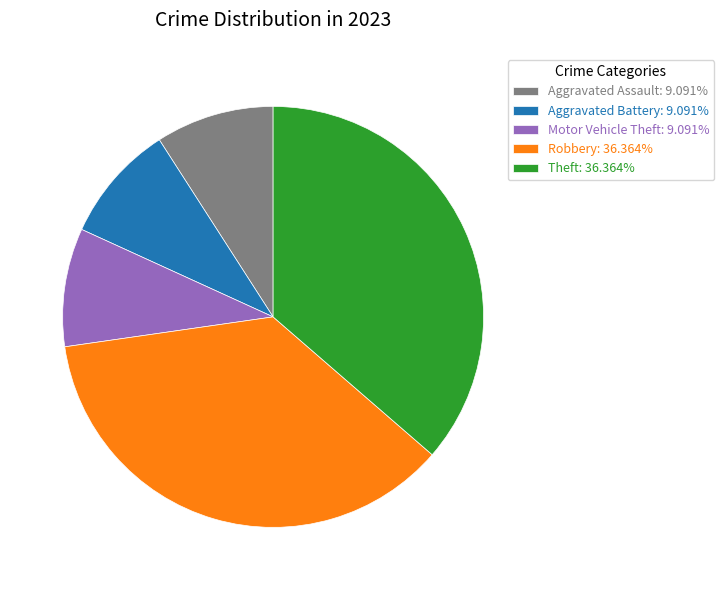

How many segments does this pie chart have?

5